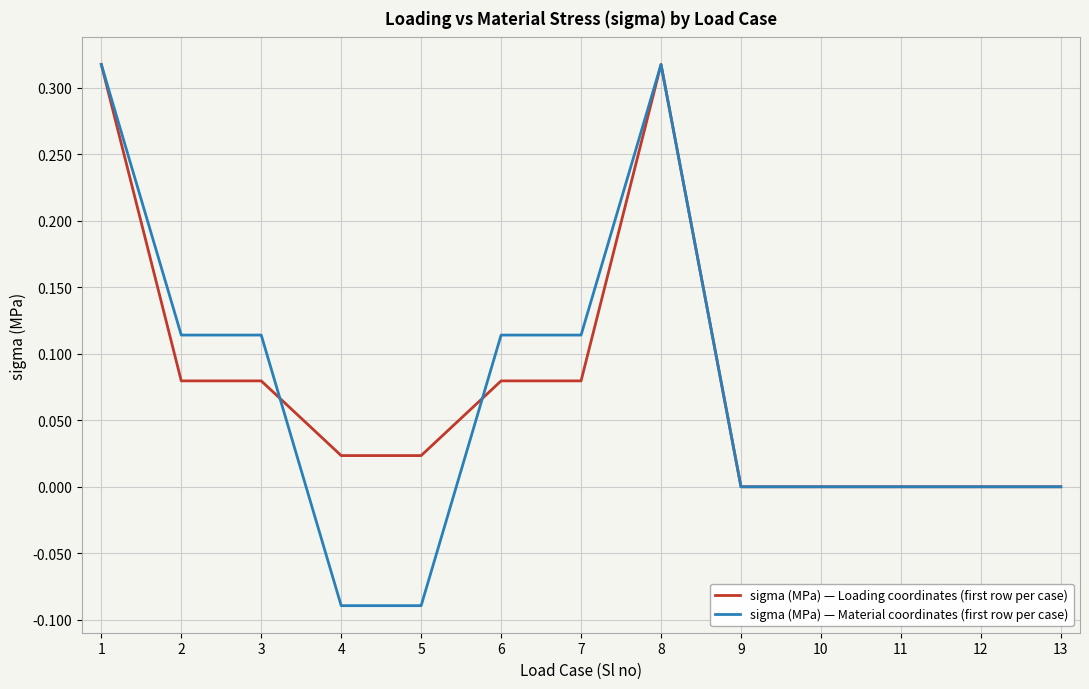

Which series changed the most between 2 and 11?

sigma (MPa) — Material coordinates (first row per case)